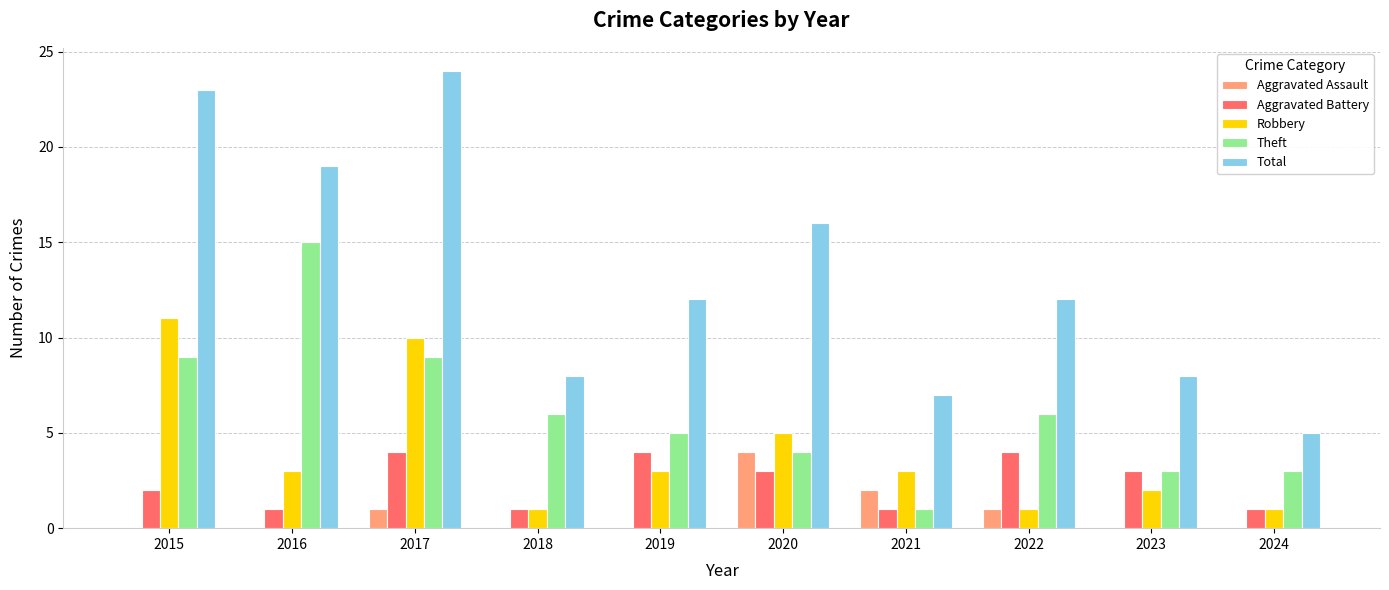

Which series changed the most between 2016 and 2019?

Theft